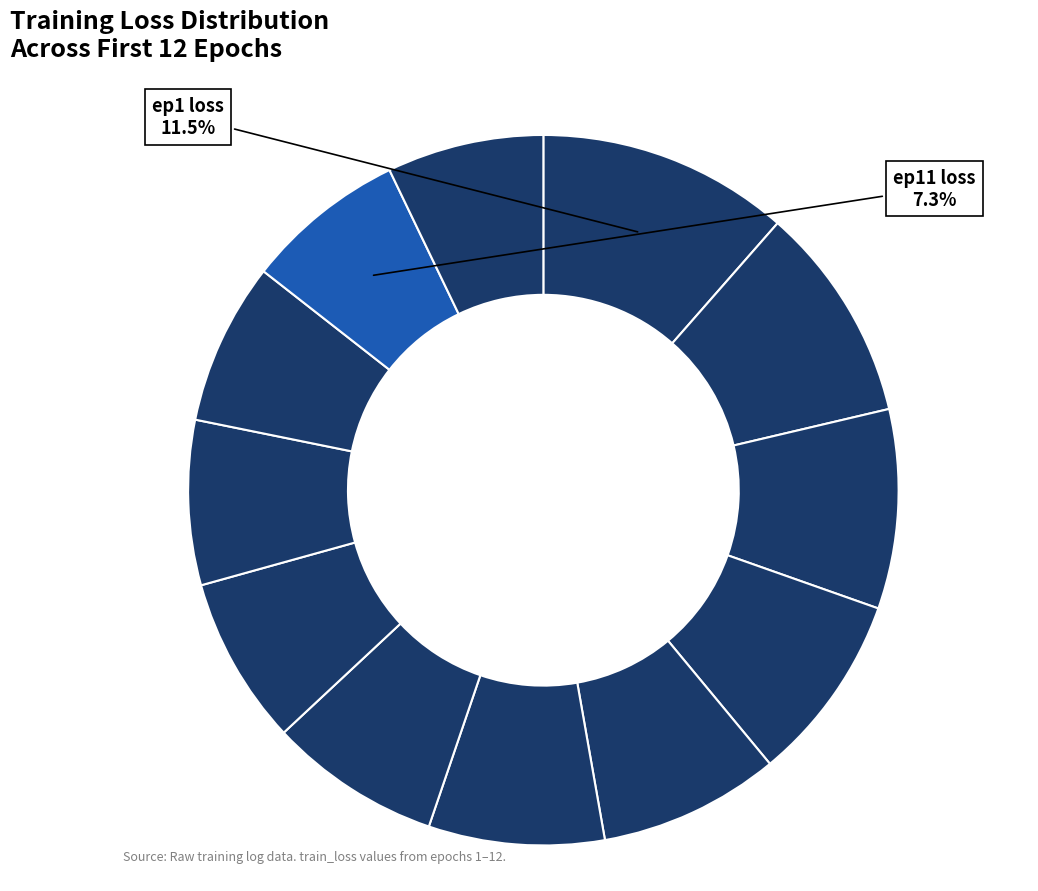

How many segments does this pie chart have?

12